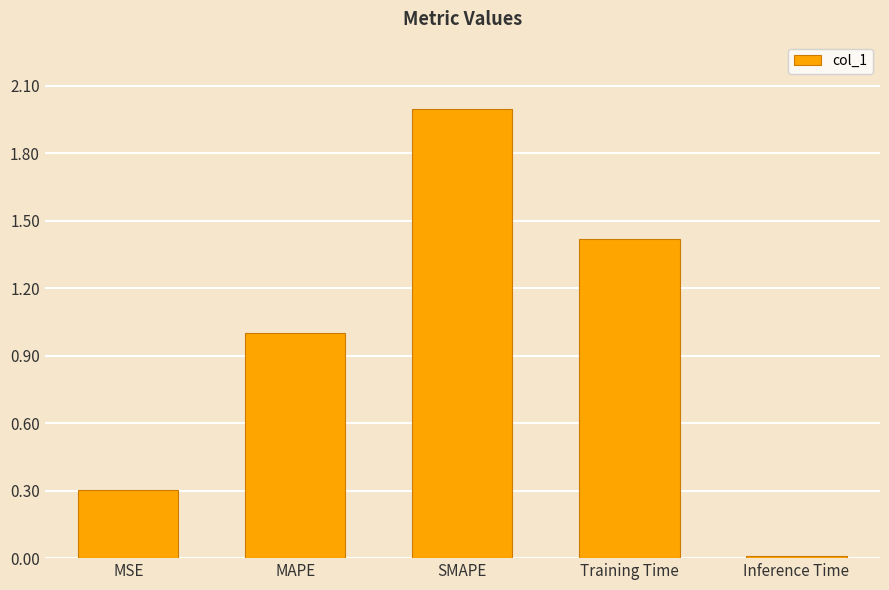

What is the change in value from MAPE to Training Time?

+0.4